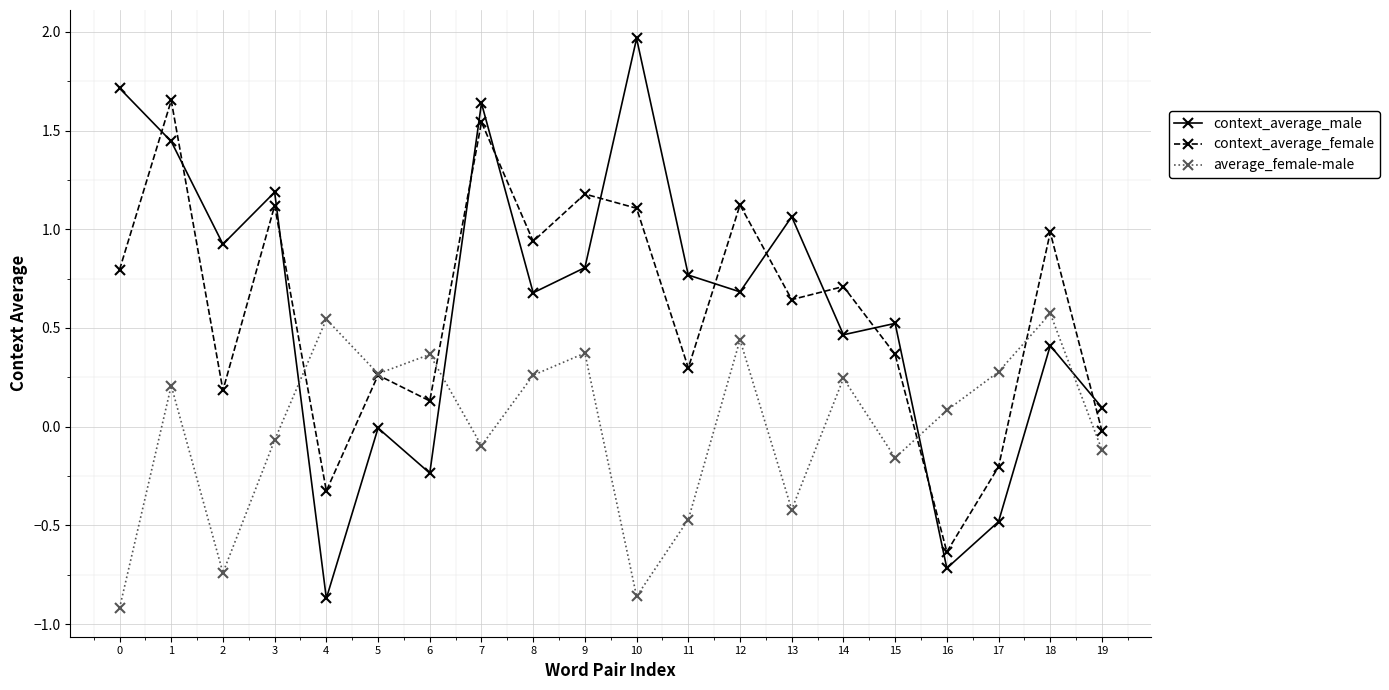

How many times do context_average_male and average_female-male cross each other?

4